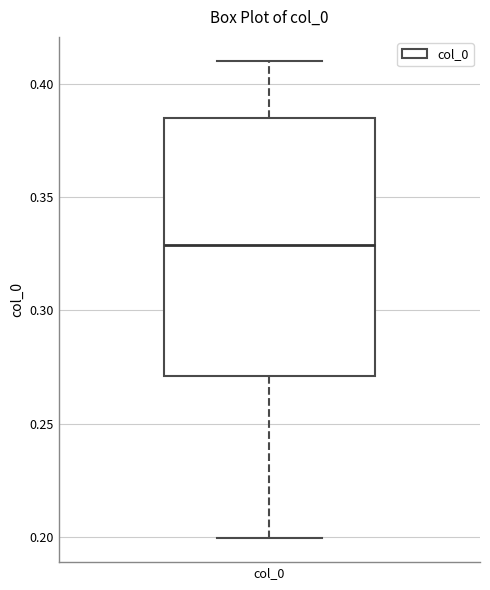

Transcribe this box plot: give where the median line is, the range the box spans, and where the two whiskers end, as read against the y-axis. The values are not printed on the chart, so give them approximately, as read against the axis.

median 0.330, box 0.270 to 0.385, whiskers 0.200 to 0.410